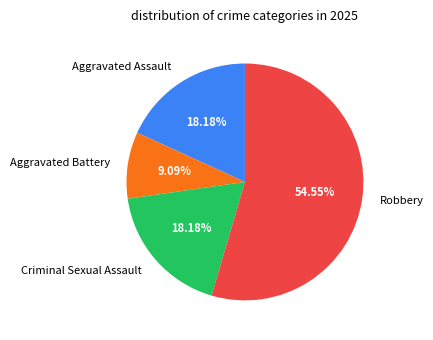

Which has a higher value, Aggravated Battery or Aggravated Assault?

Aggravated Assault